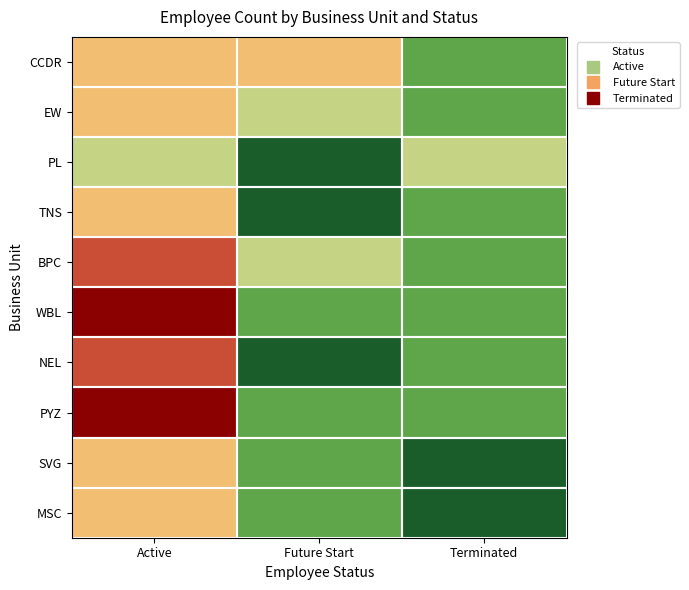

Rank the series at Future Start from highest to lowest value.

CCDR, EW, BPC, WBL, PYZ, SVG, MSC, PL, TNS, NEL